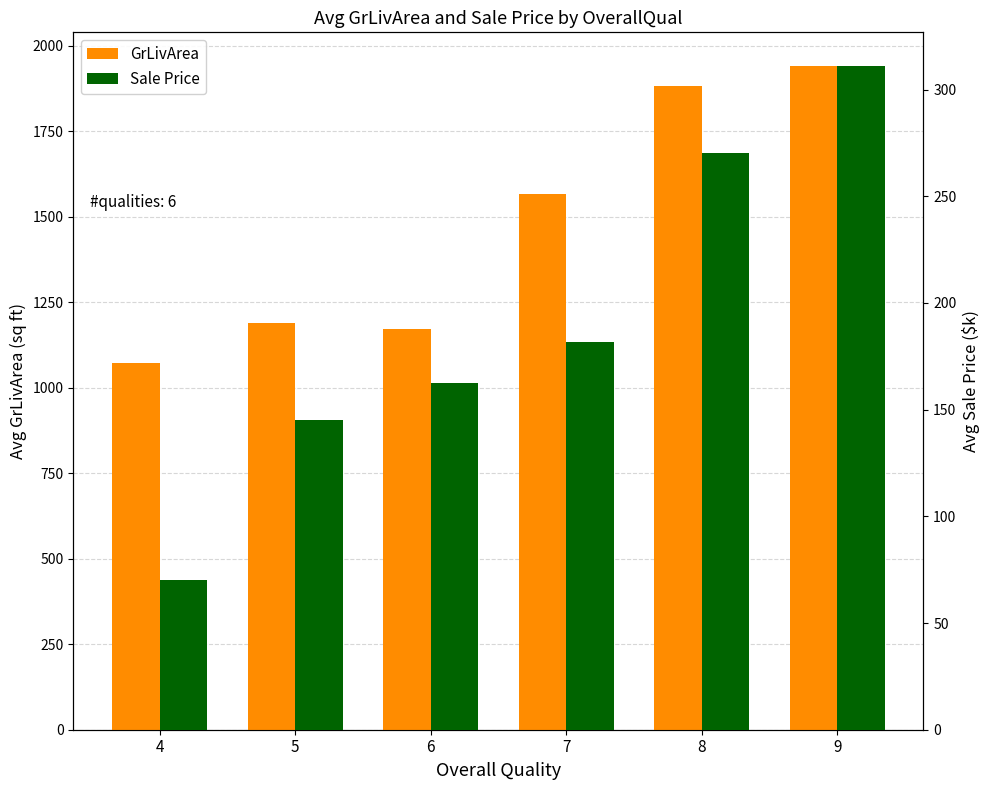

What is the value of the GrLivArea bar at the 4th from the left?

1566.6